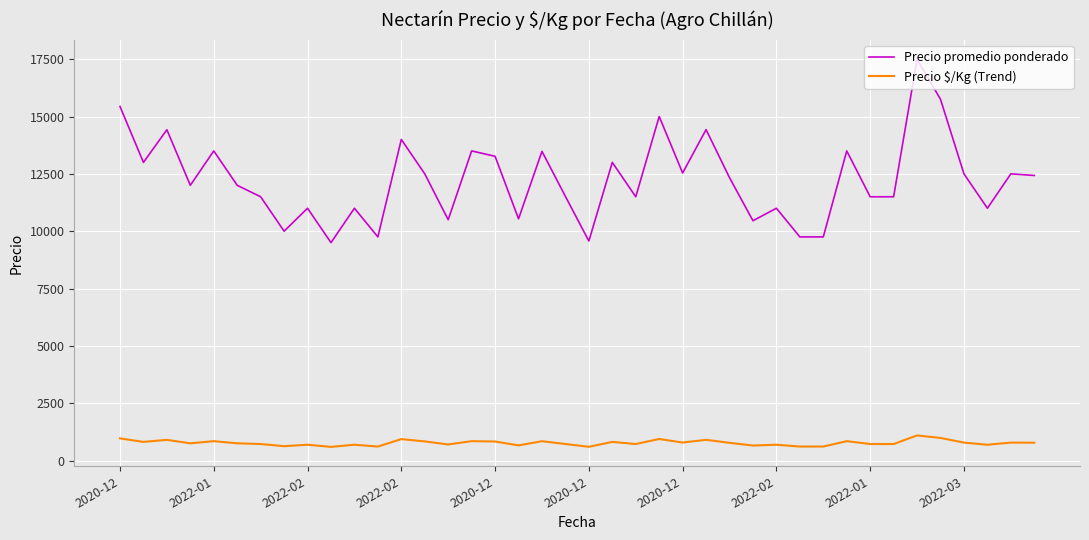

What is the lowest value of the Precio $/Kg (Trend) series?

594